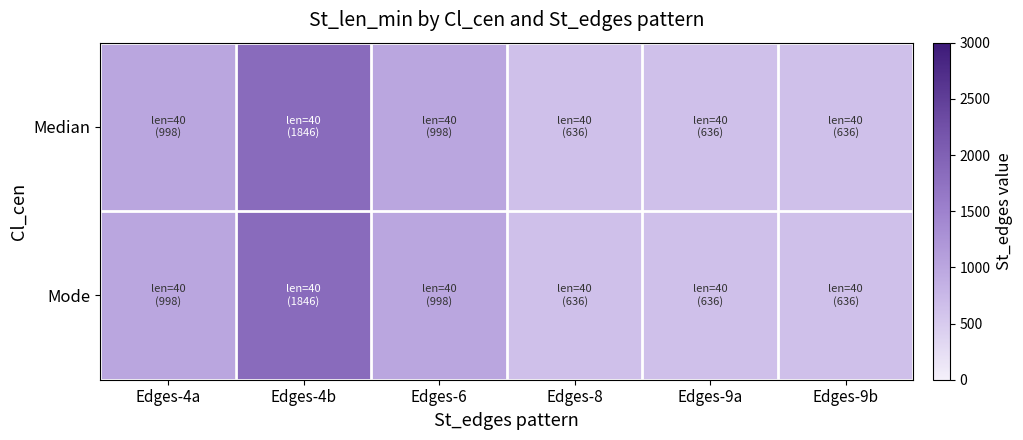

At how many categories does at least one series exceed 697?

3